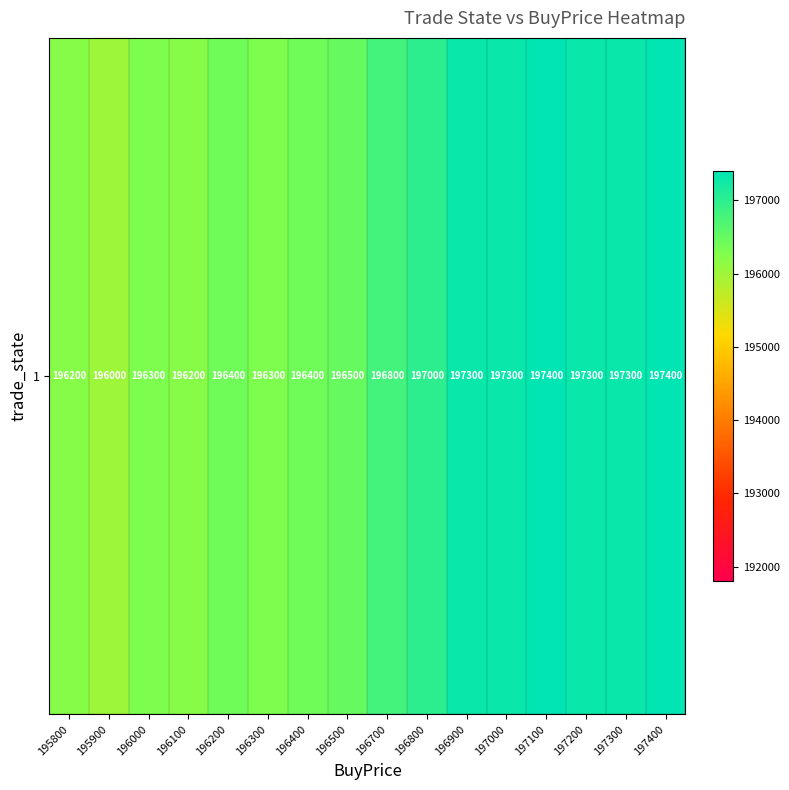

The chart shows a value of 197000 at 196800. True or false?

True